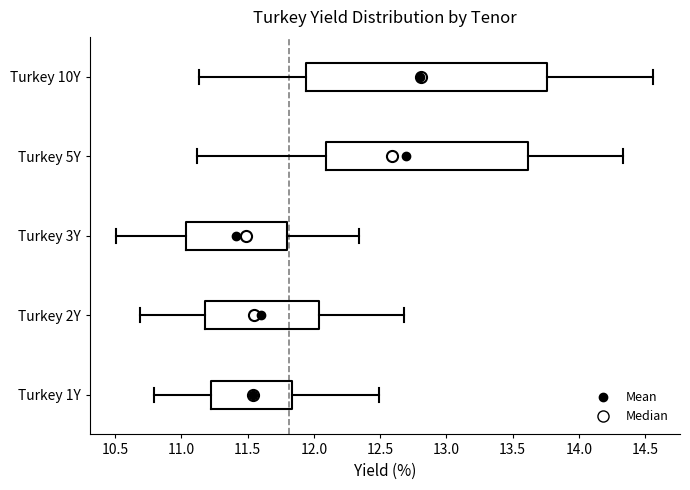

Which box's median line is the furthest to the right?

Turkey 10Y